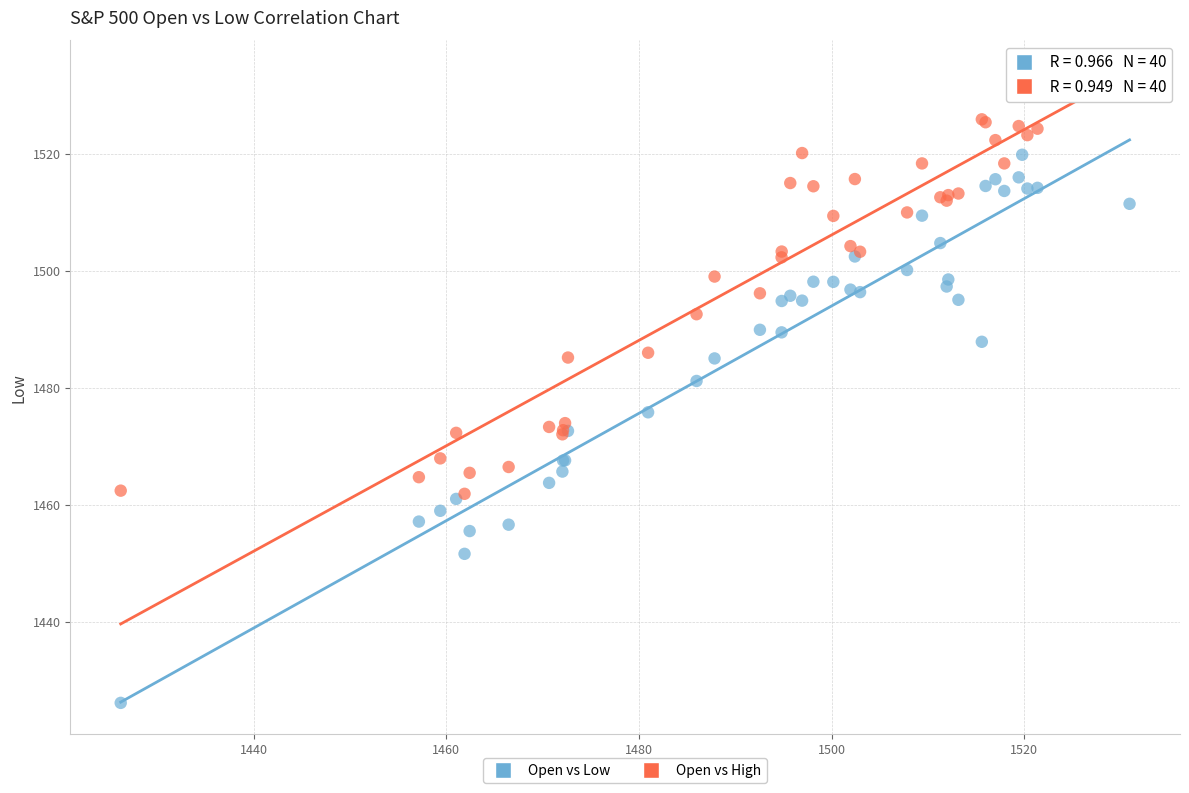

What are all the series names shown in the legend?

Open vs Low, Open vs High